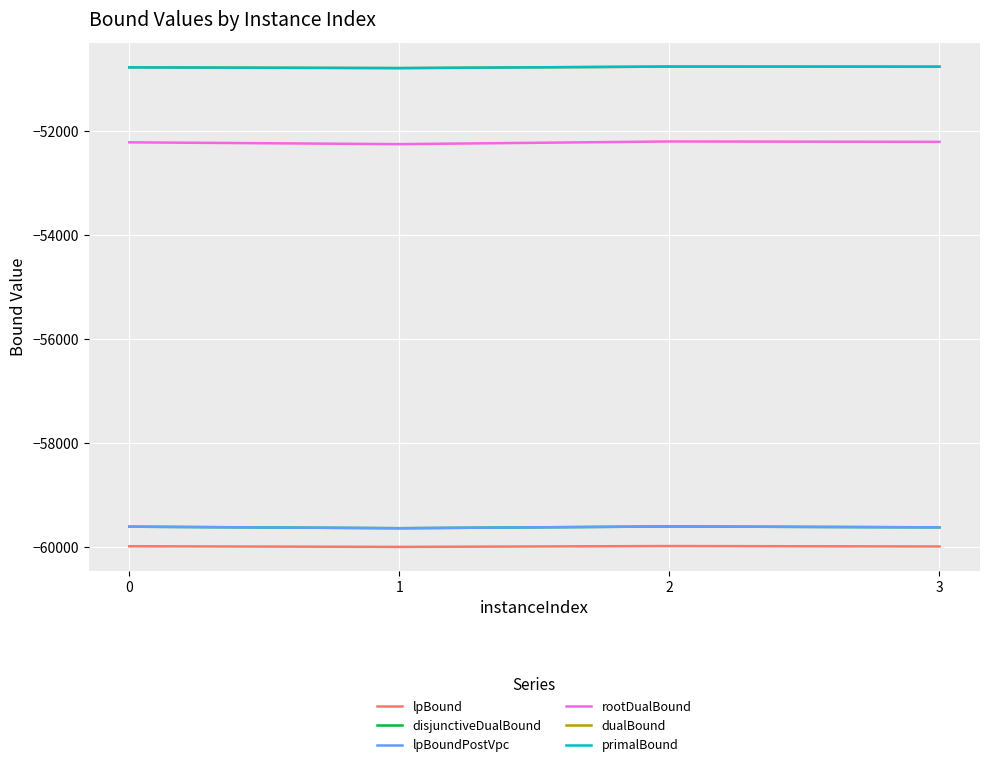

Does the chart display data point markers on the line(s)?

No